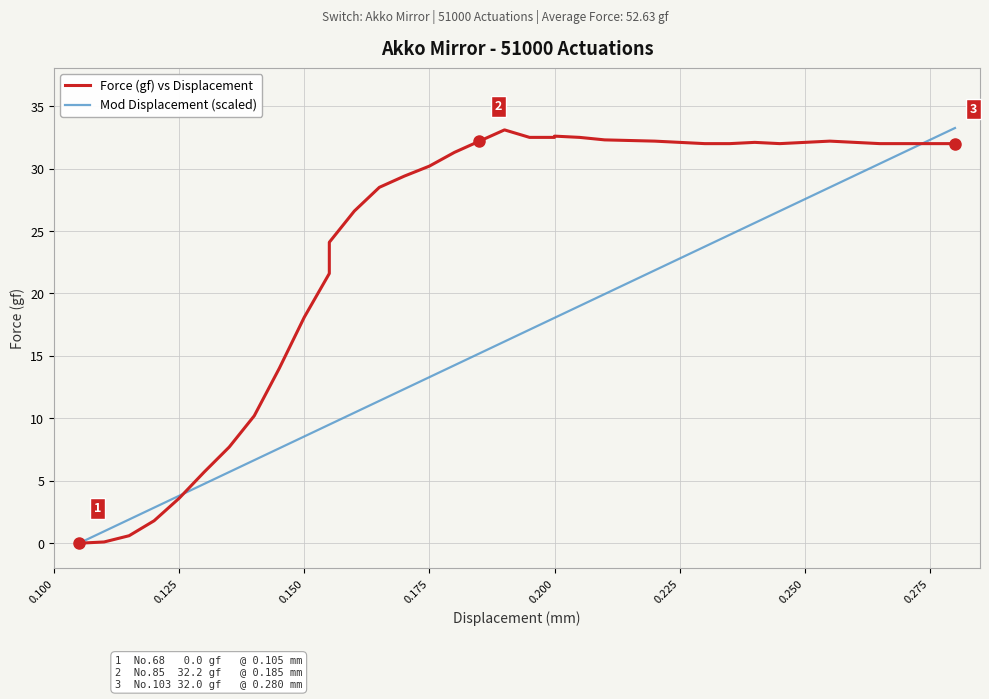

In Force (gf) vs Displacement, how many points are lower than both neighbors (excluding endpoints)?

1